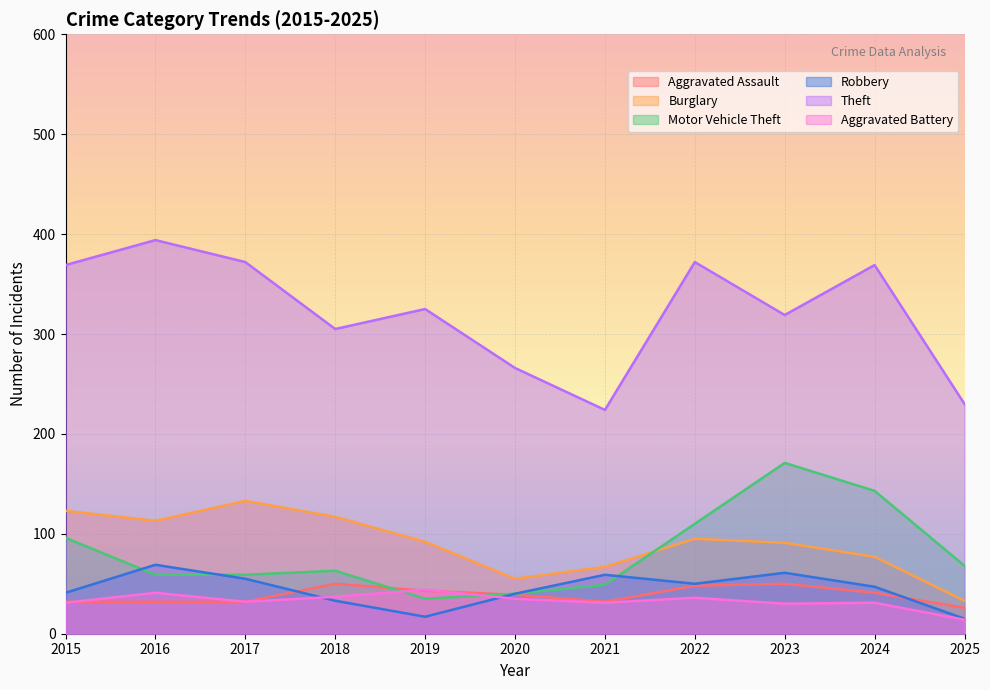

Where is the first local maximum for Aggravated Battery?

2016